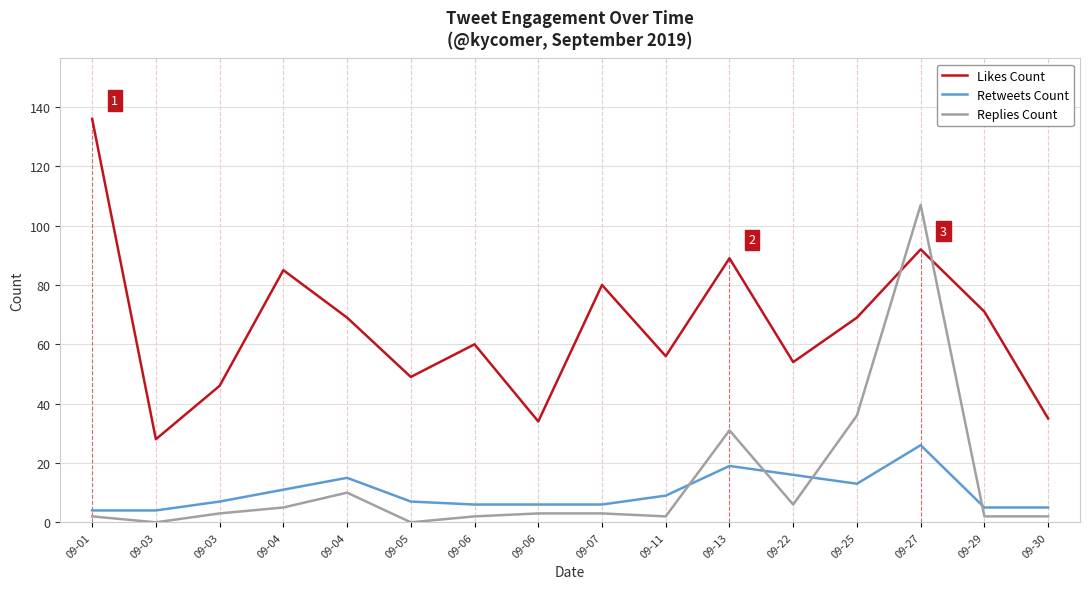

What is the difference between the maximum and minimum values in the Retweets Count series?

22